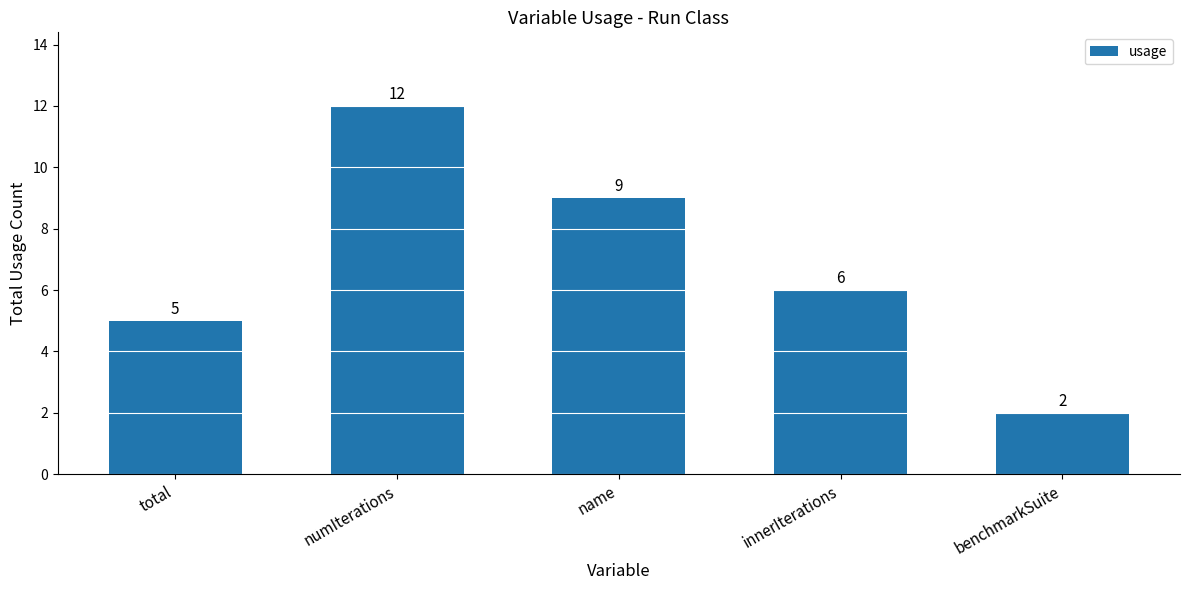

What is the sum of all values?

34